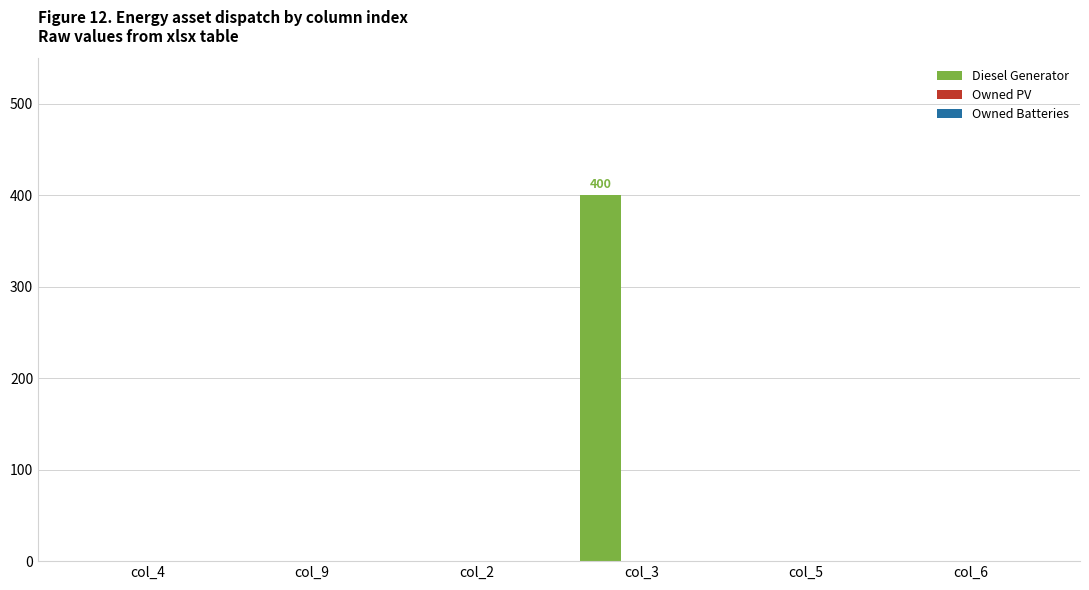

At which category does the chart reach its peak across all series?

col_3